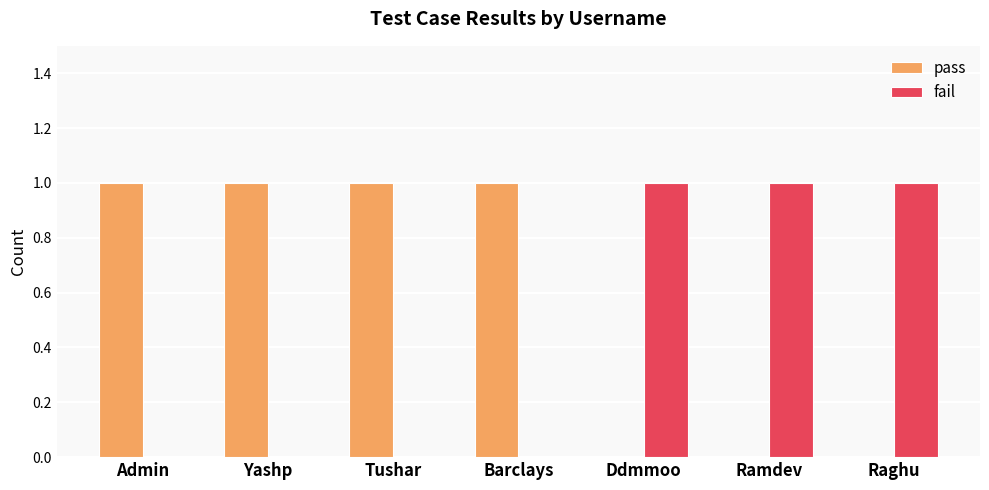

The pass series shows 0 at Ddmmoo. True or false?

True